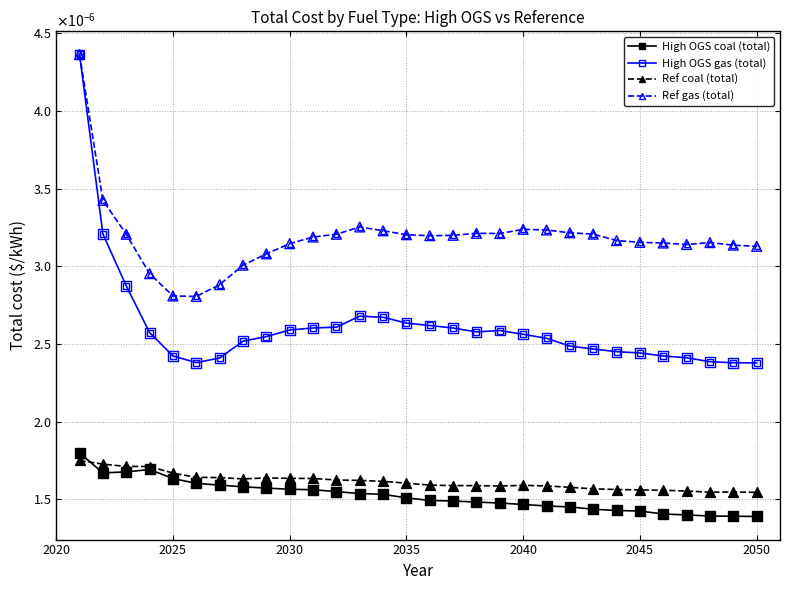

Is this an area chart (filled region under the line)?

No